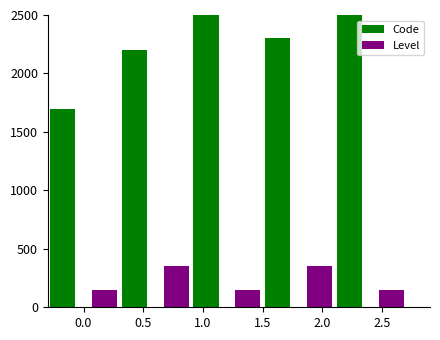

How many data points in Code are above 2300?

2